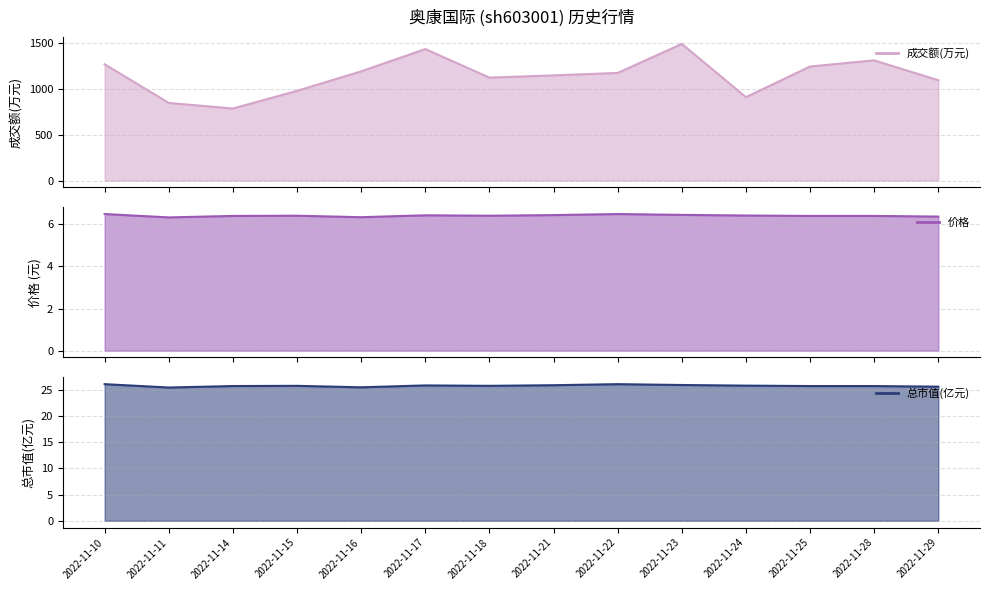

How many values in the 成交额(万元) series exceed 1172?

6